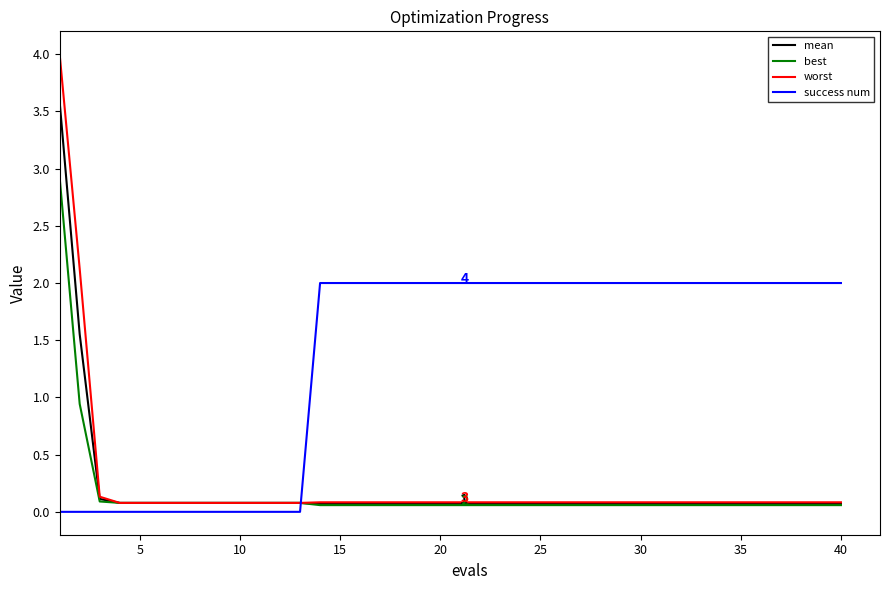

What is the highest value of the best series?

2.9